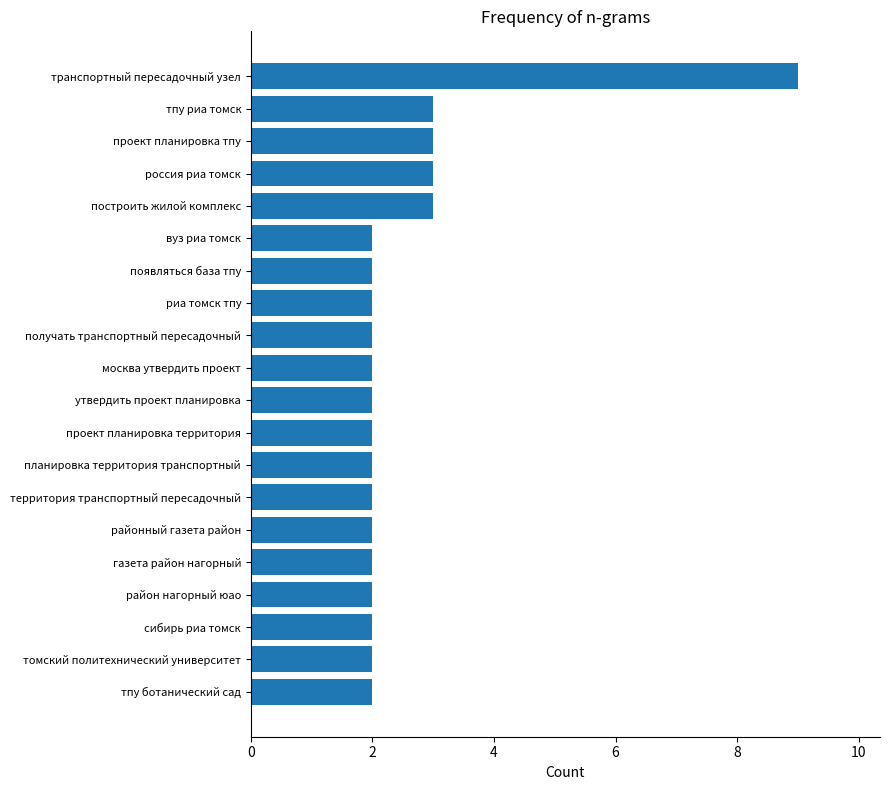

What is the maximum value shown in the chart?

9